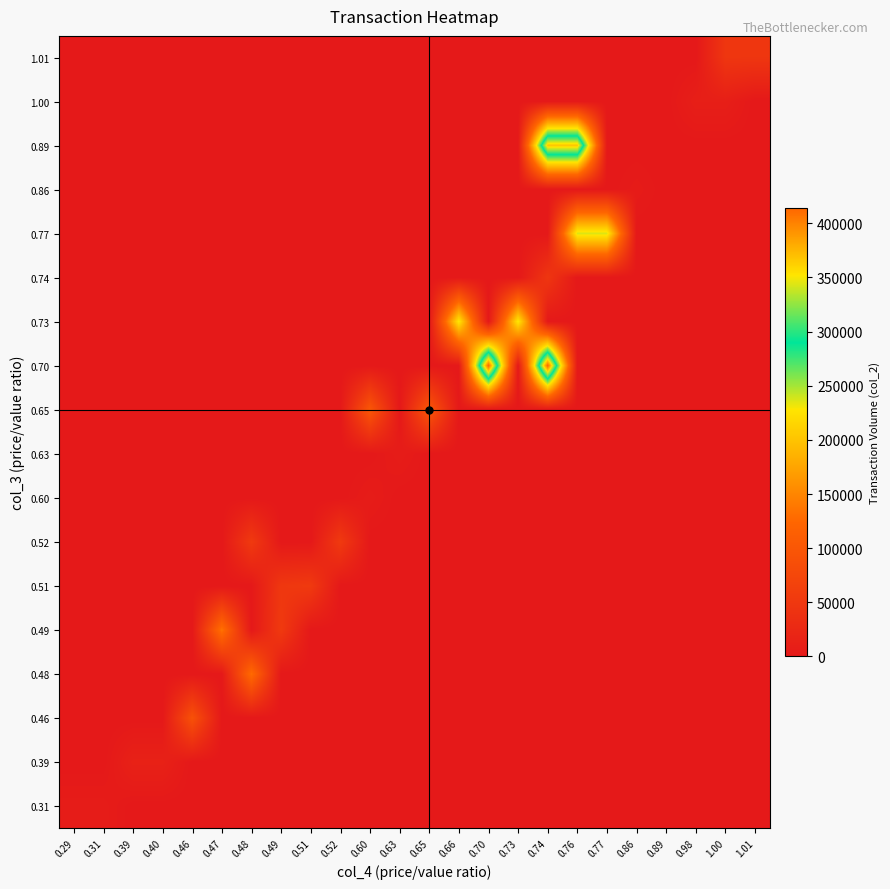

How many series are shown in this chart?

18